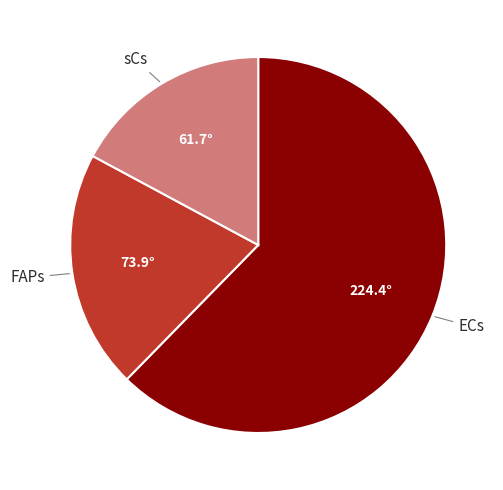

Which slice is the smallest?

sCs